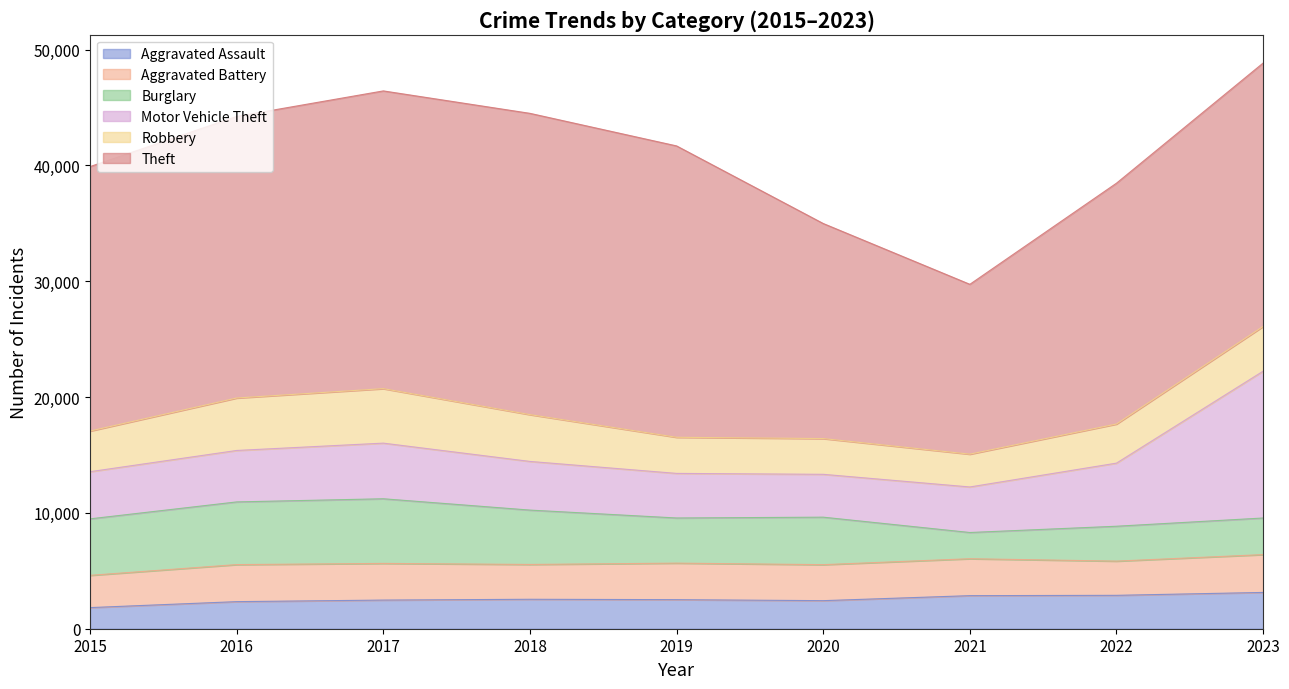

True or false: Motor Vehicle Theft and Theft intersect in this chart.

False